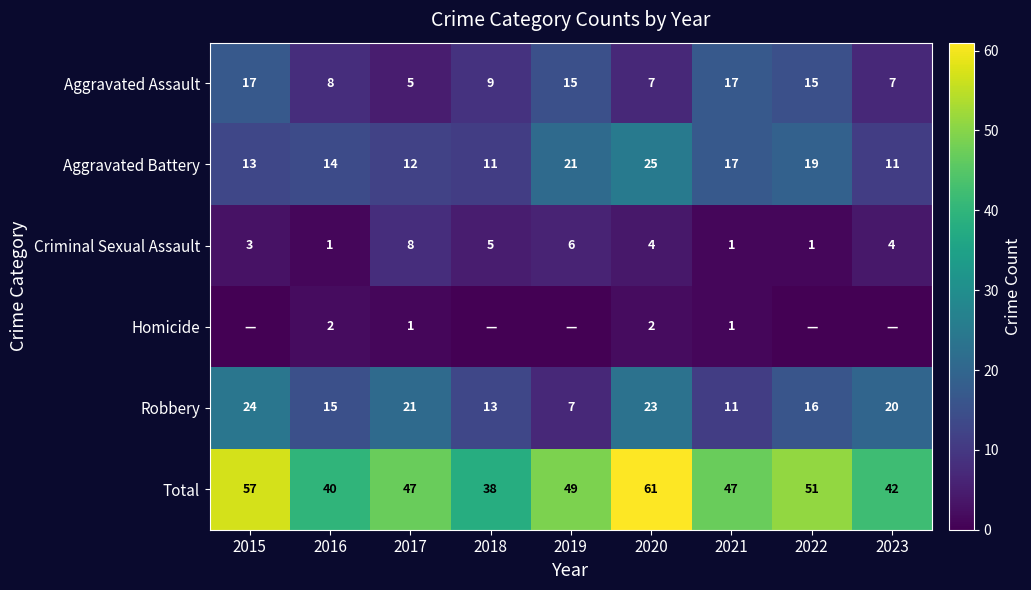

At which category does the chart reach its peak across all series?

2020